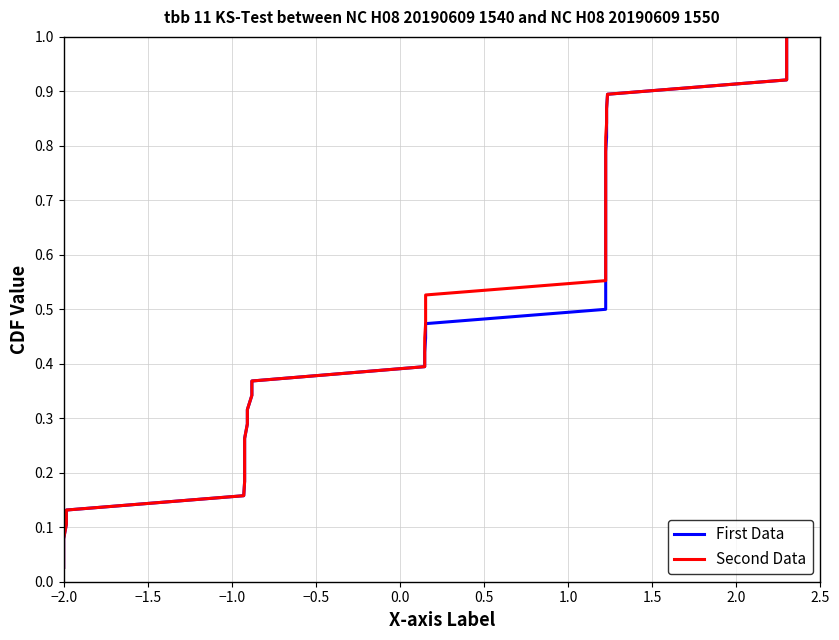

Does the chart display data point markers on the line(s)?

No